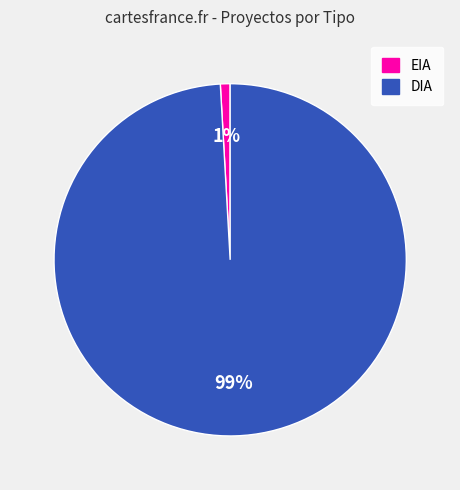

Which slice is the smallest?

EIA